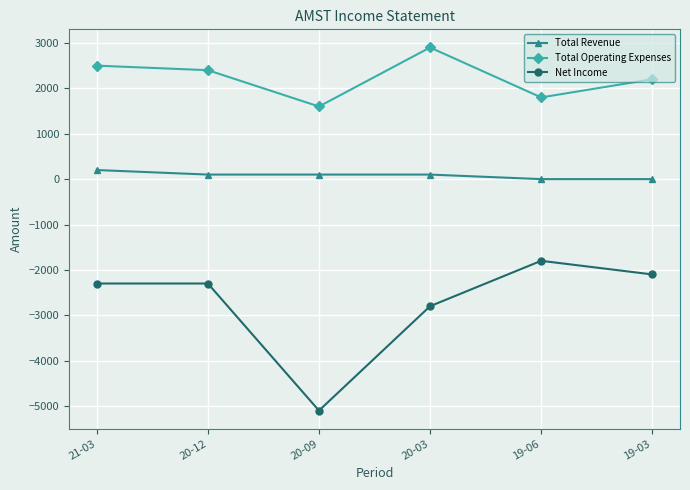

Where is the first local maximum for Total Operating Expenses?

20-03